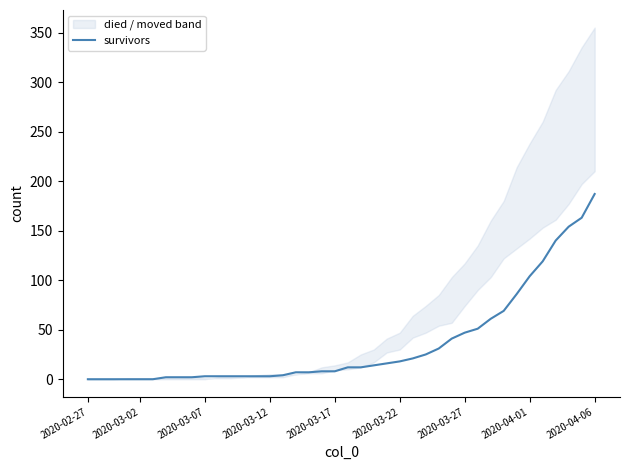

The value at 38 is 163. True or false?

True